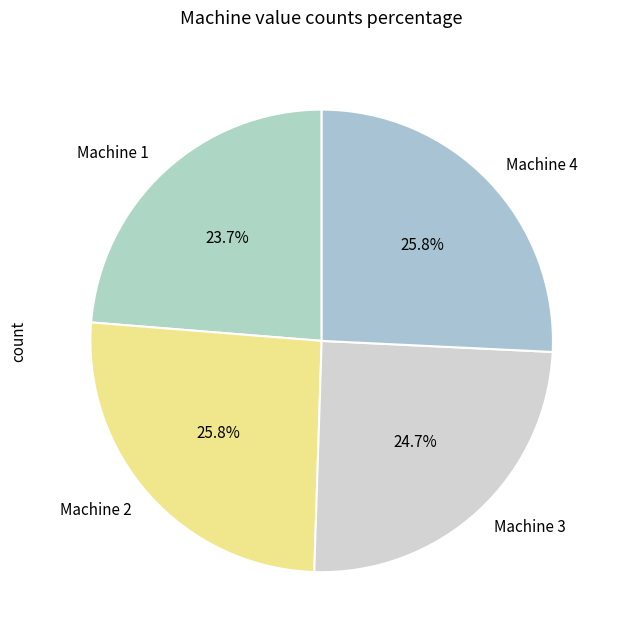

Is there a majority slice in this chart?

No